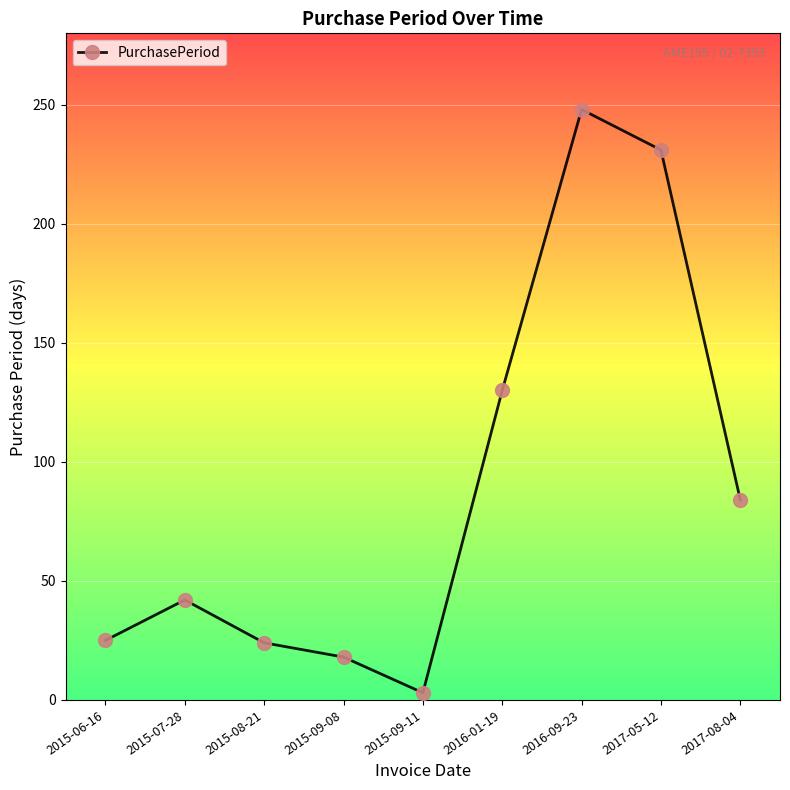

Is this an area chart (filled region under the line)?

No